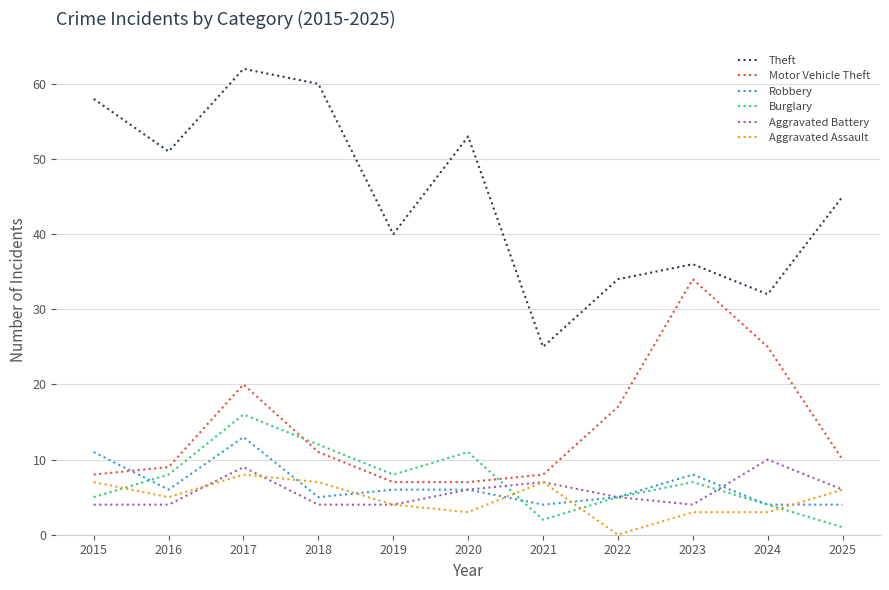

What are all the series names shown in the legend?

Theft, Motor Vehicle Theft, Robbery, Burglary, Aggravated Battery, Aggravated Assault